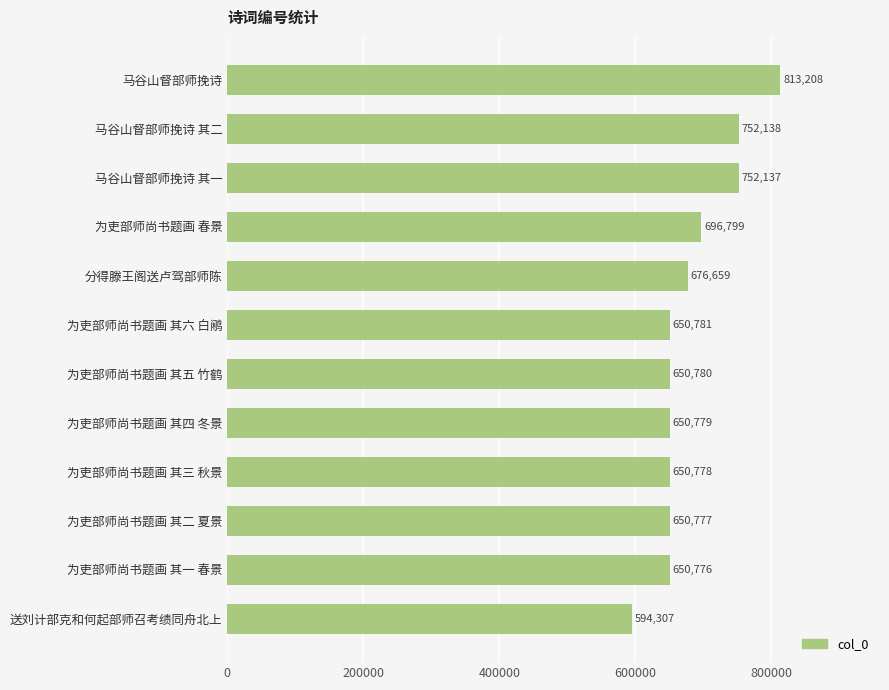

Rank the categories by value from highest to lowest.

马谷山督部师挽诗, 马谷山督部师挽诗 其二, 马谷山督部师挽诗 其一, 为吏部师尚书题画 春景, 分得滕王阁送卢驾部师陈, 为吏部师尚书题画 其六 白鹇, 为吏部师尚书题画 其五 竹鹤, 为吏部师尚书题画 其四 冬景, 为吏部师尚书题画 其三 秋景, 为吏部师尚书题画 其二 夏景, 为吏部师尚书题画 其一 春景, 送刘计部克和何起部师召考绩同舟北上